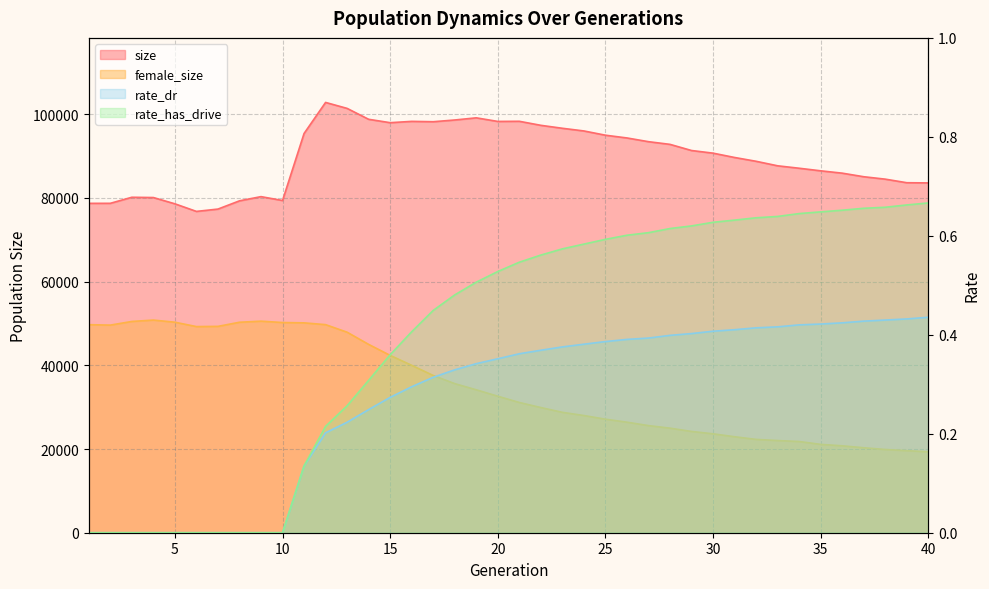

How many values in the rate_has_drive series exceed 0?

30